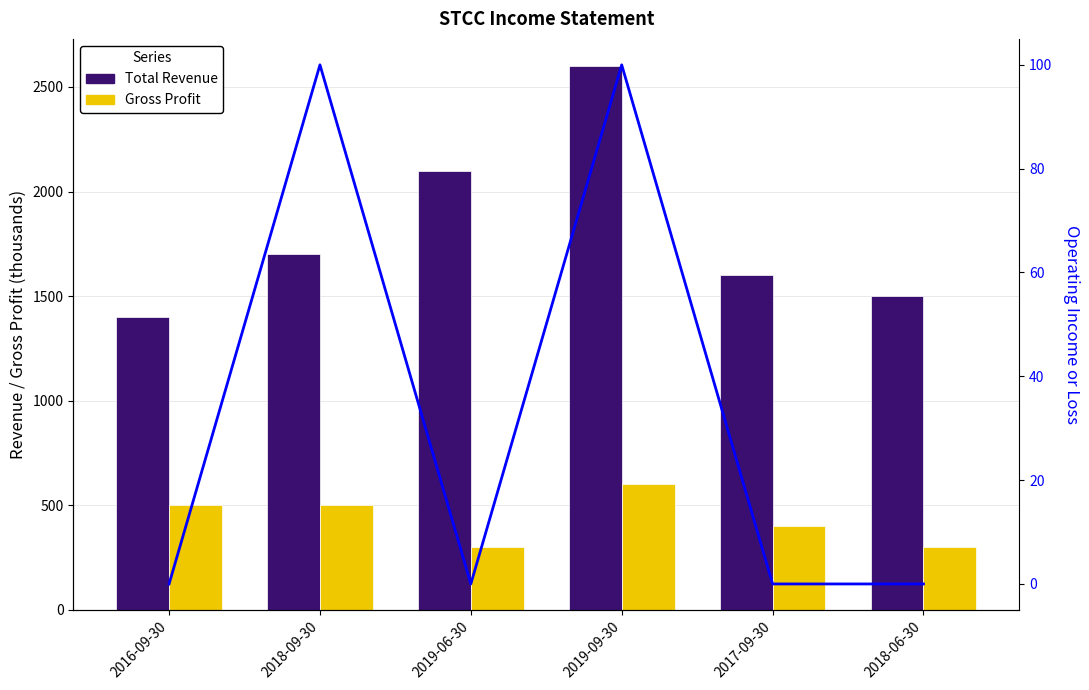

What is the value of the Total Revenue bar at the 6th from the left?

1500